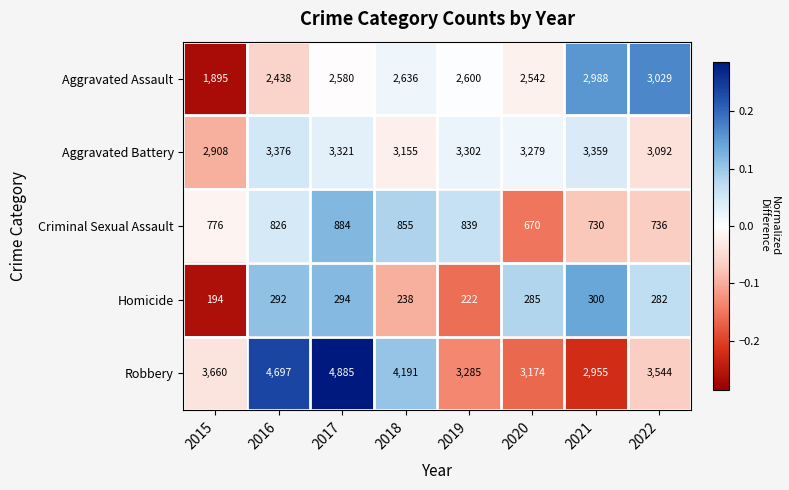

At which category does the chart reach its peak across all series?

2017